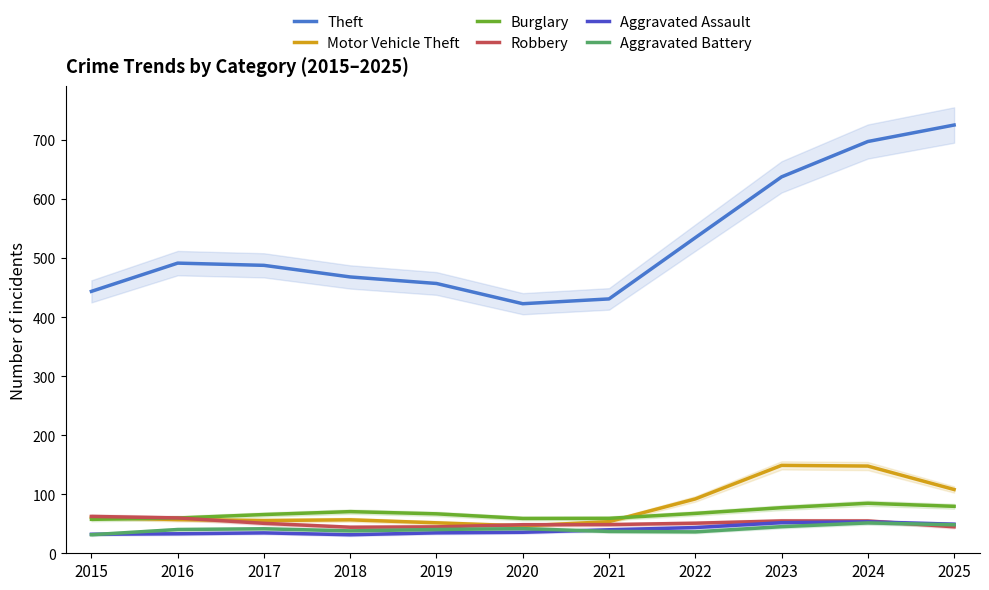

Which series has the largest range (max minus min)?

Theft